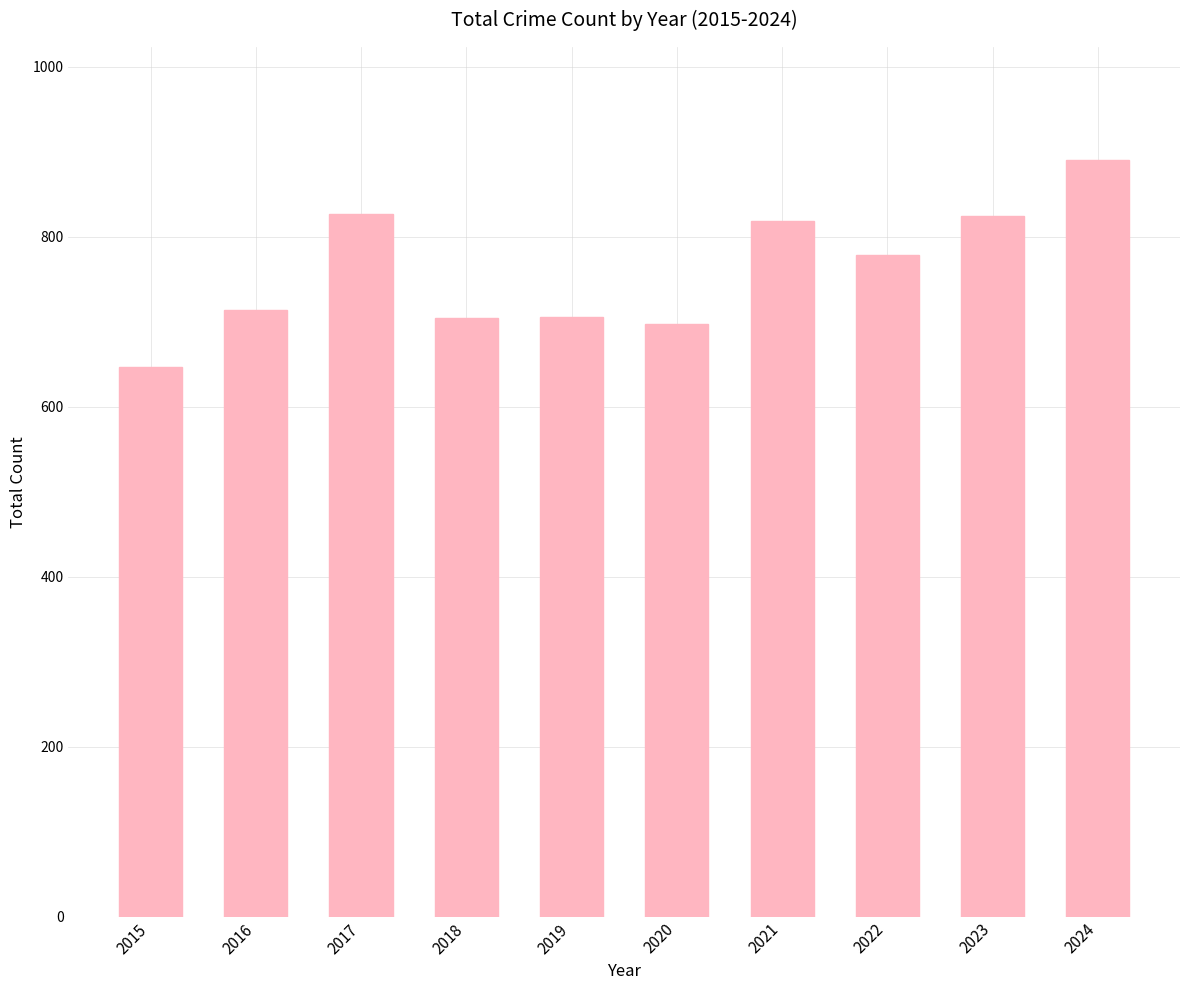

What is the difference between the maximum and minimum values?

243